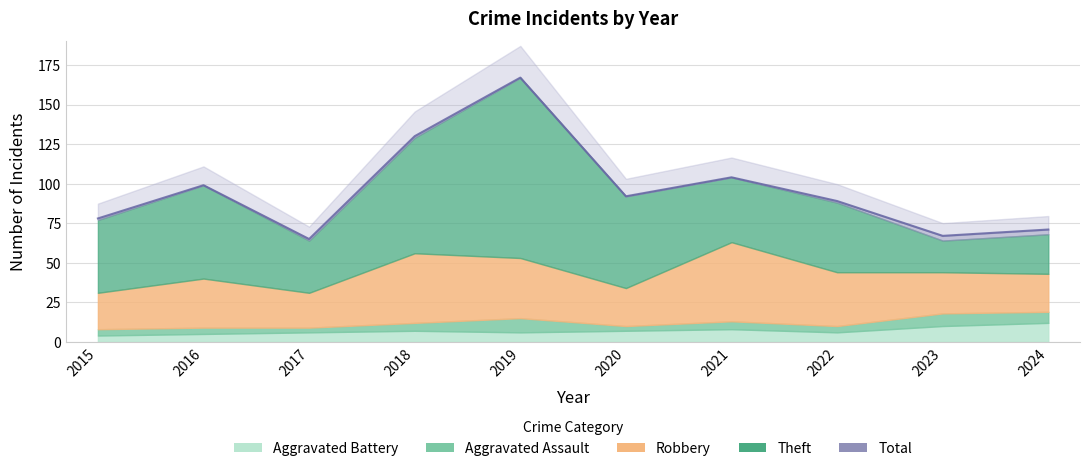

In Total, how many points are higher than both neighbors (excluding endpoints)?

3